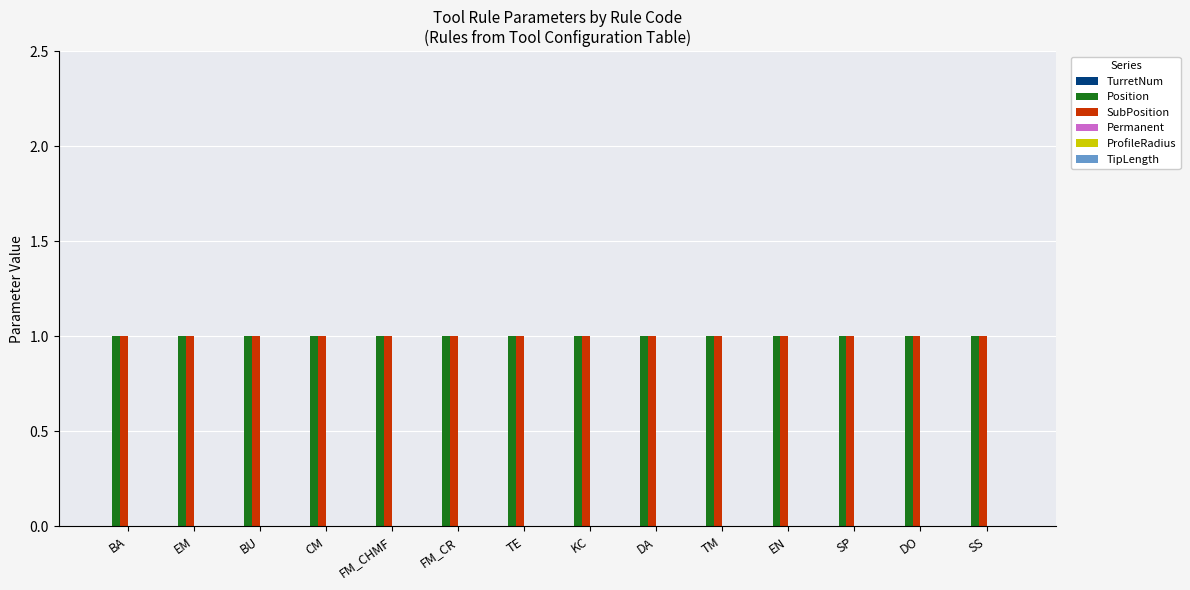

True or false: Position has a value of 1 at TE.

True